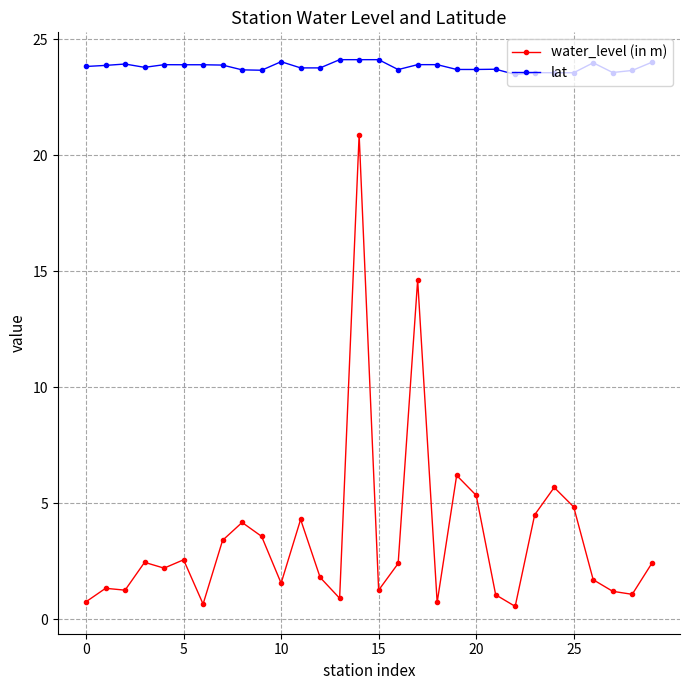

How many lines are shown in the chart?

2